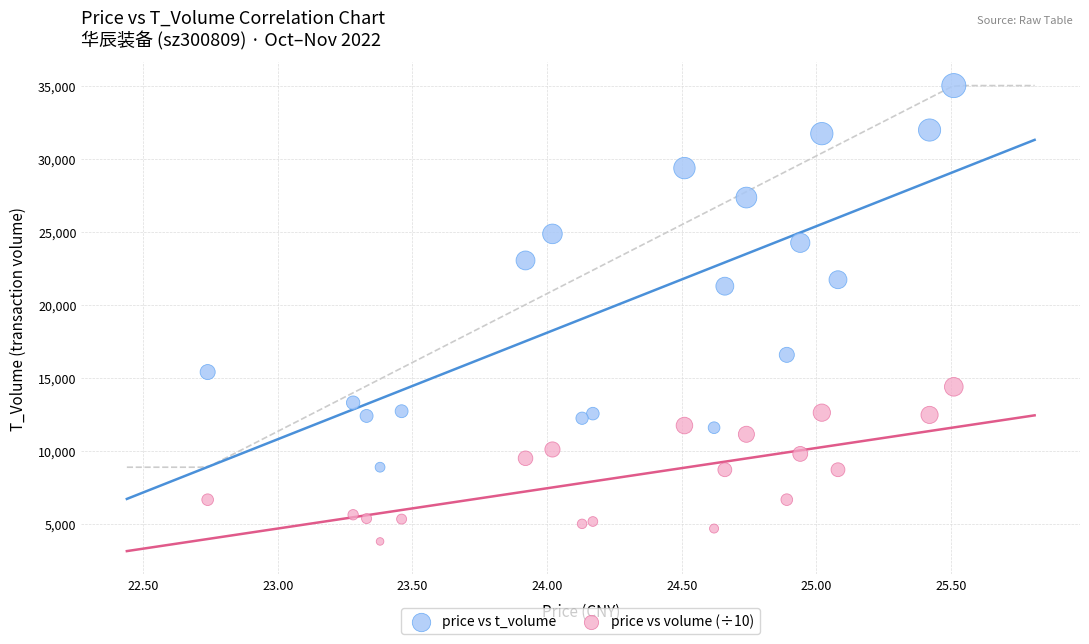

Across all series, what Y value is closest to 19404?

21276.0